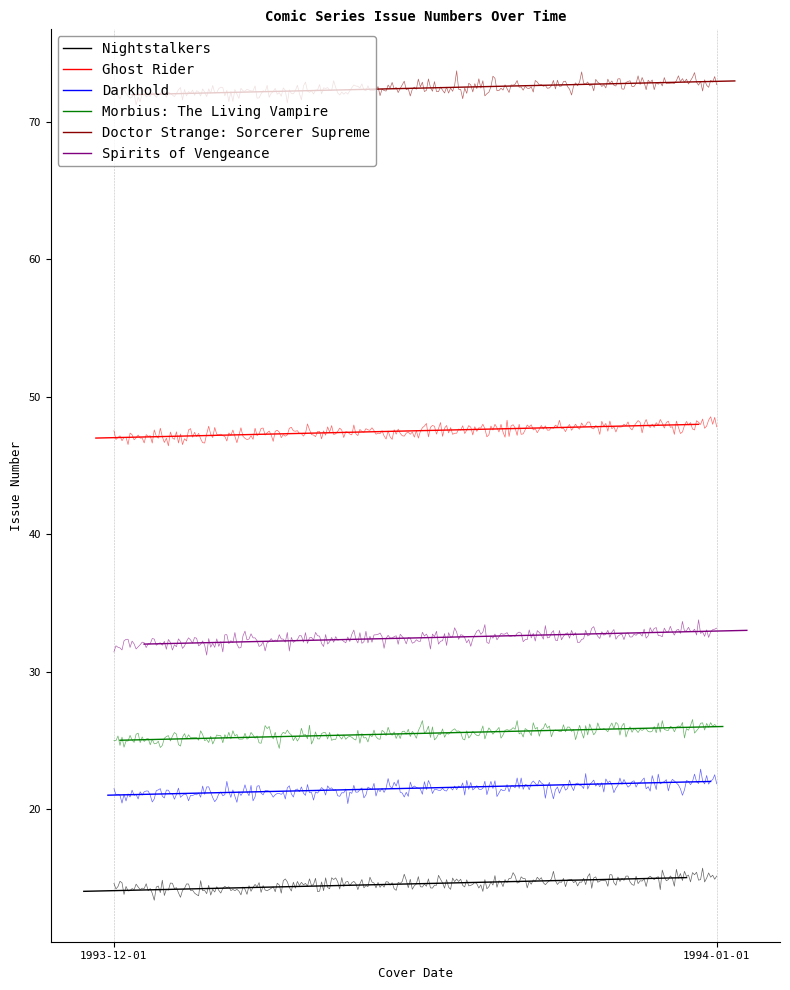

What is the difference between the highest and lowest values at 1994-01-01?

58